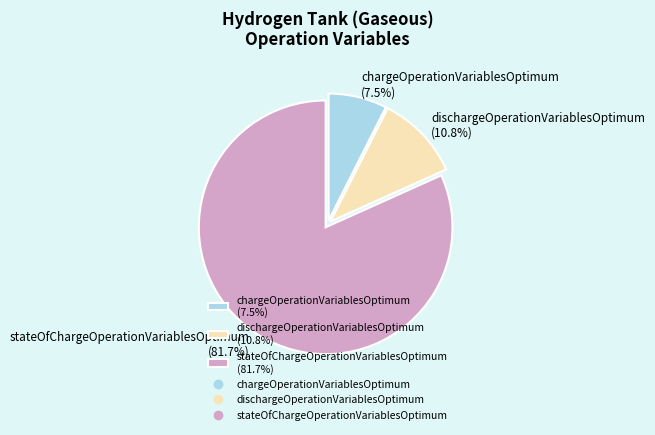

Does any single category account for the majority?

Yes